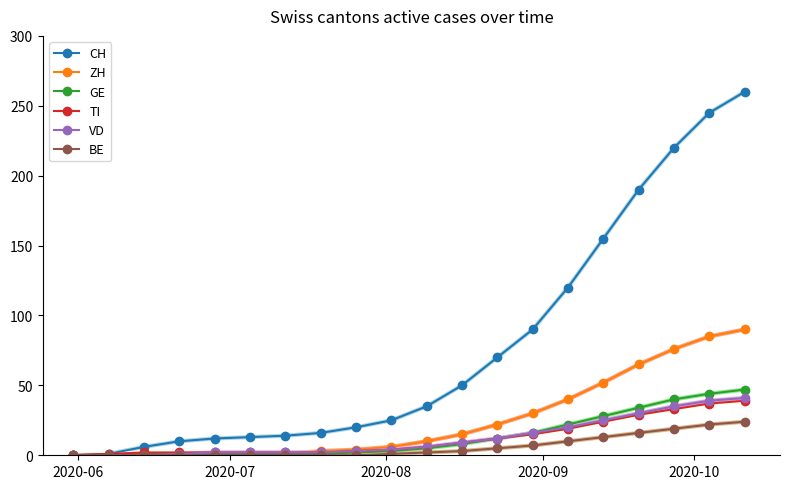

What is the highest value of the VD series?

41